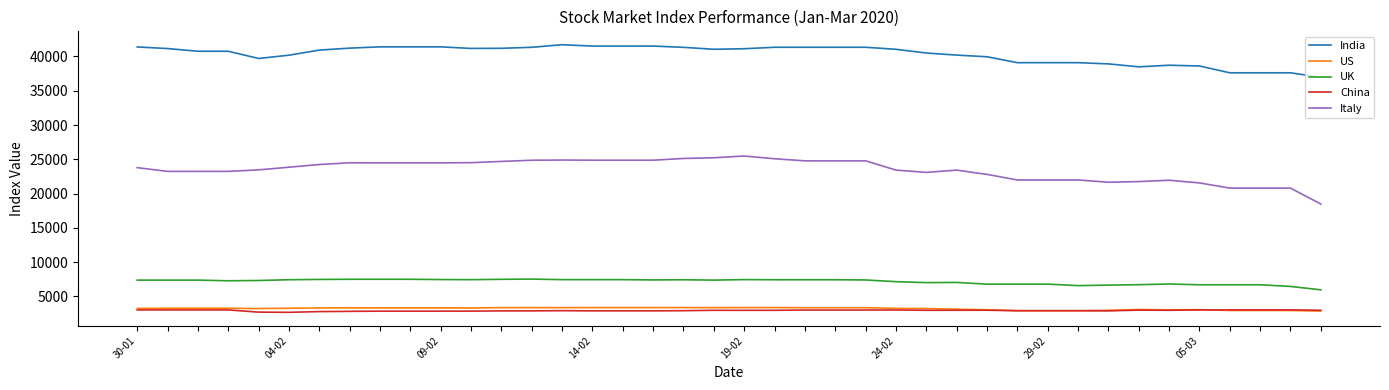

True or false: India and US cross at least once.

False